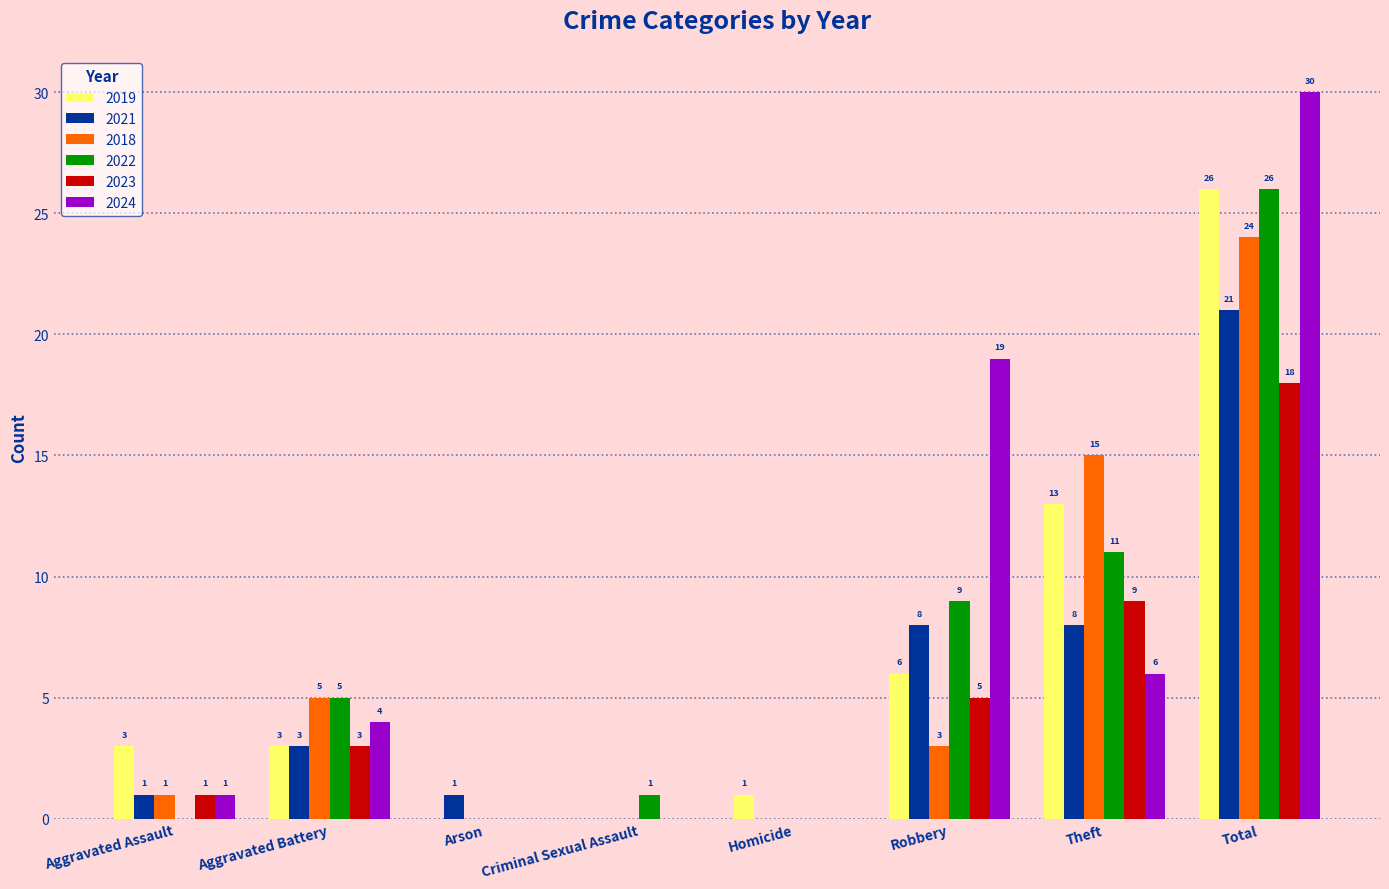

What is the maximum value shown in the chart?

30